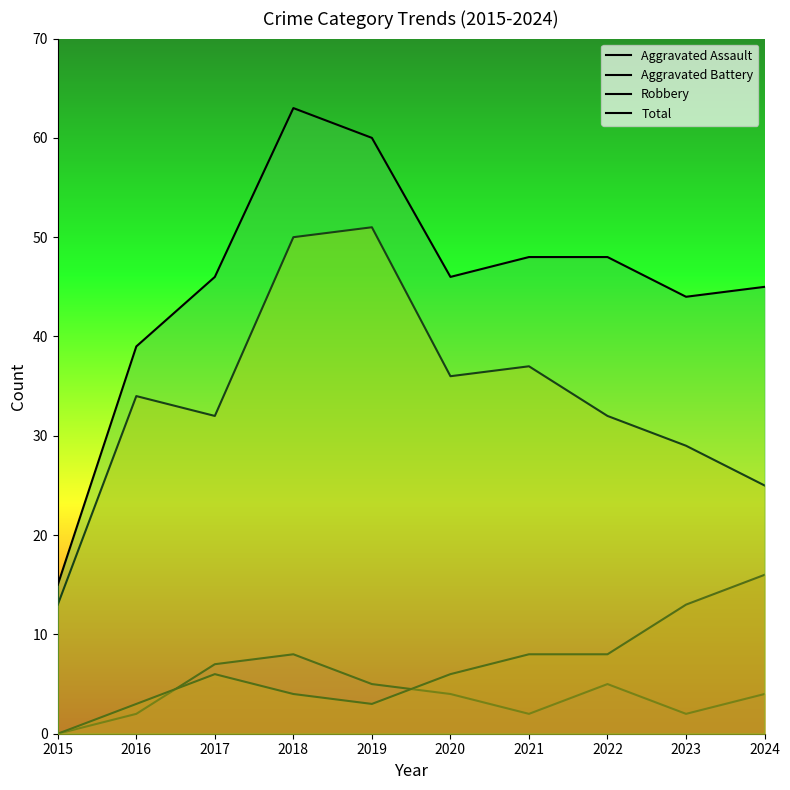

Which label corresponds to the smallest value in the chart?

2015